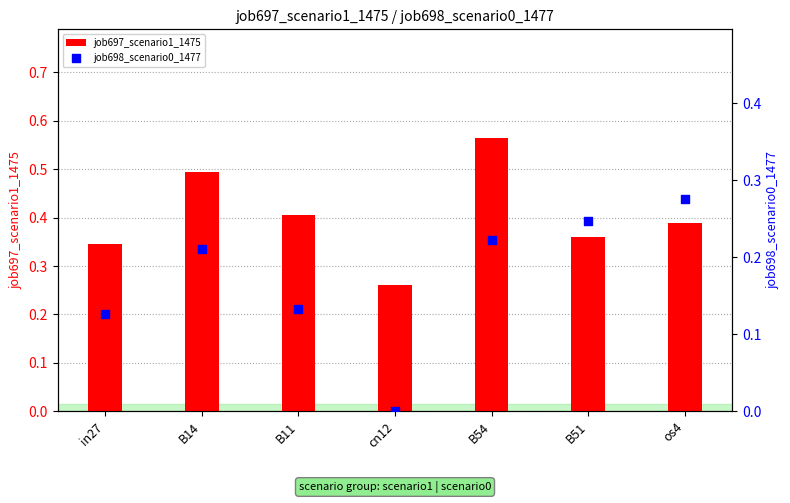

Which series contains the highest Y value?

job697_scenario1_1475